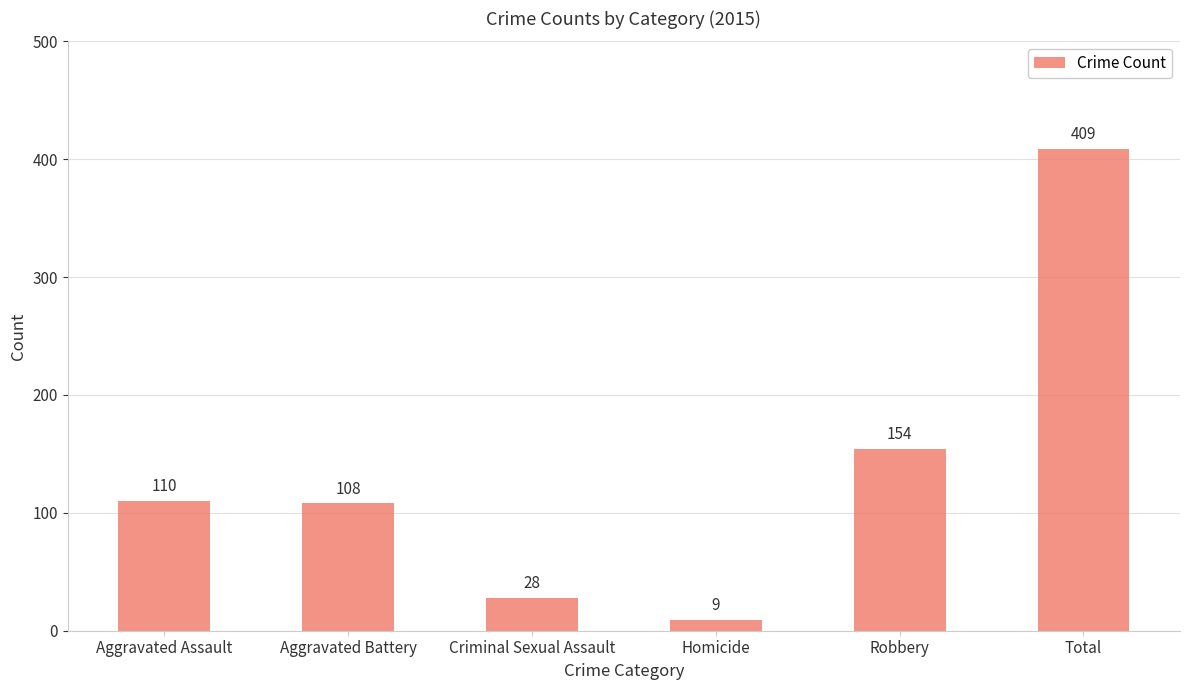

How many distinct data groups are displayed?

1